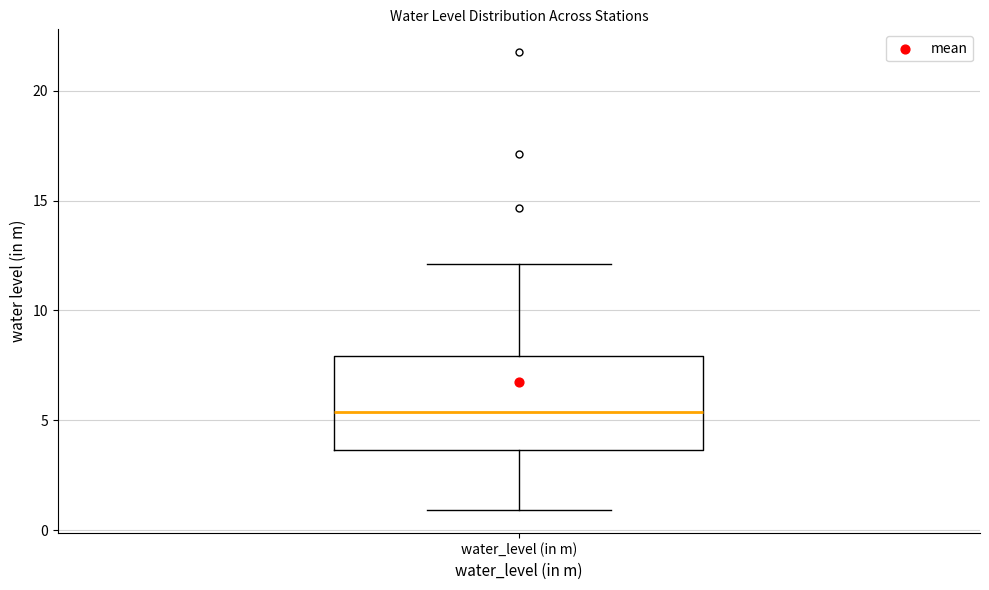

Read this box plot against the y-axis: the position of the median line, the range covered by the box, and the ends of both whiskers. The values are not printed on the chart, so give them approximately, as read against the axis.

median 5.5, box 3.5 to 8.0, whiskers 1.0 to 12.0